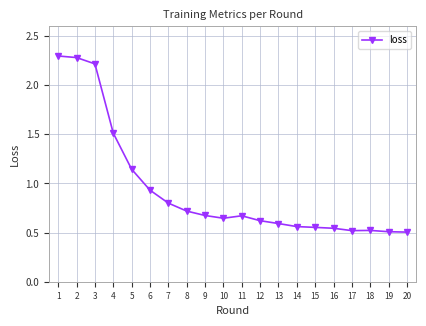

Is it true that the value at 4 is 0.9?

False